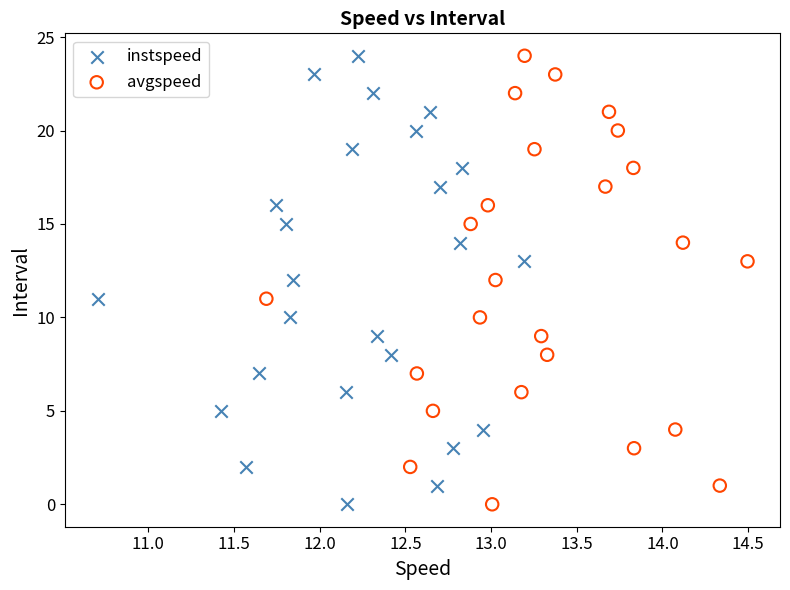

What are all the series names shown in the legend?

instspeed, avgspeed